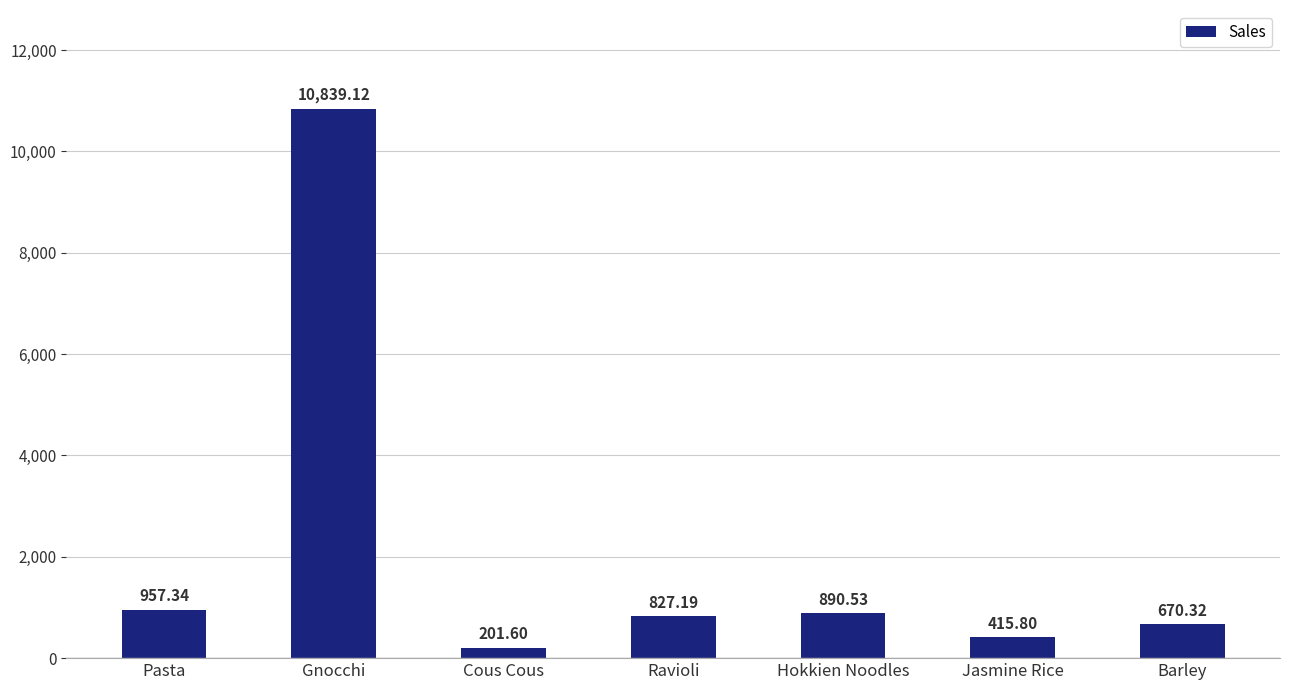

Reading right to left, list all the values displayed in this chart.

Barley=670.3	Jasmine Rice=415.8	Hokkien Noodles=890.5	Ravioli=827.2	Cous Cous=201.6	Gnocchi=10839.1	Pasta=957.3